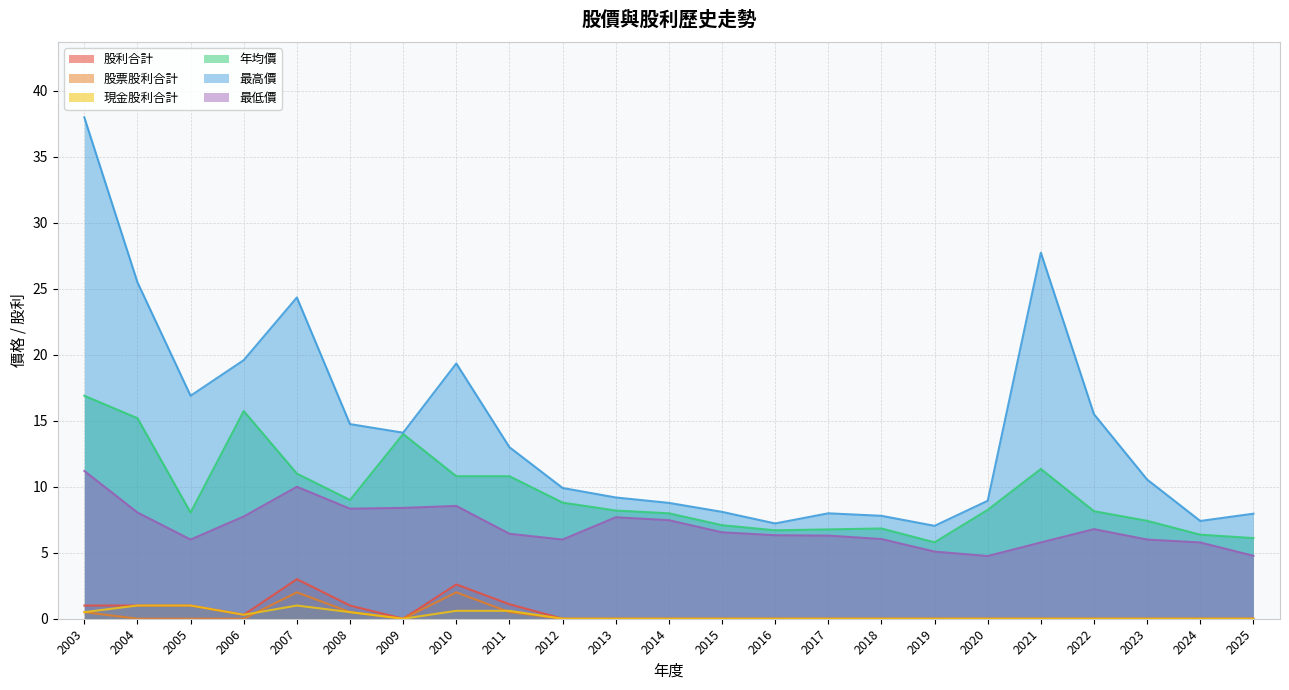

Read the 年均價 value at 2018.

6.8